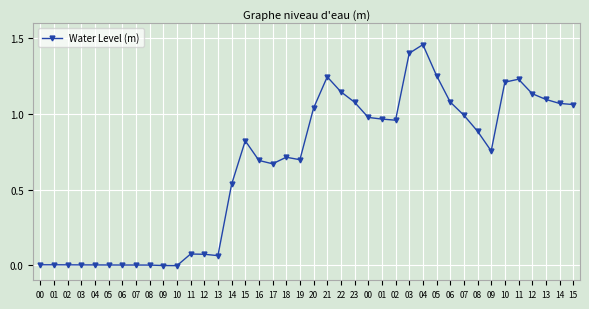

List the labels in order of value, largest first.

04, 03, 05, 21, 11, 10, 22, 12, 13, 06, 23, 14, 15, 20, 07, 00, 01, 02, 08, 15, 09, 18, 19, 16, 17, 14, 11, 12, 13, 00, 01, 02, 03, 04, 05, 06, 07, 08, 09, 10